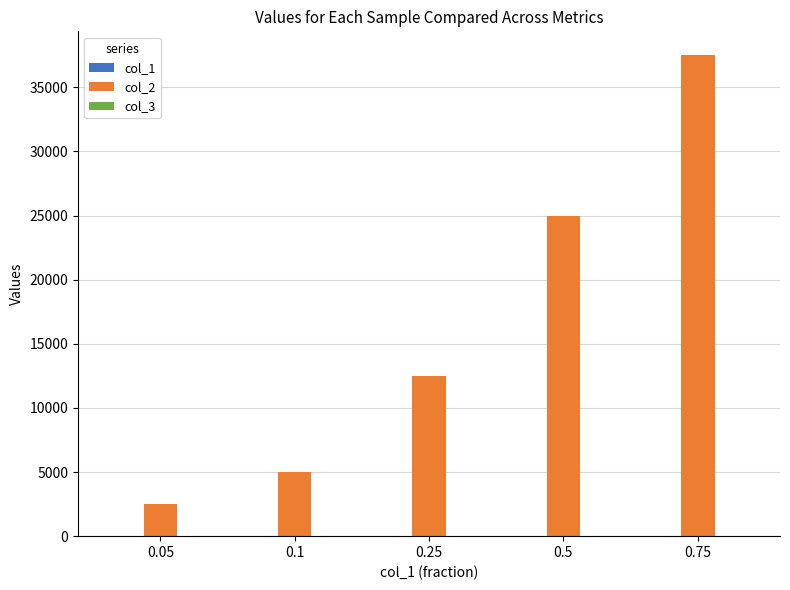

How many categories are shown in the chart?

5